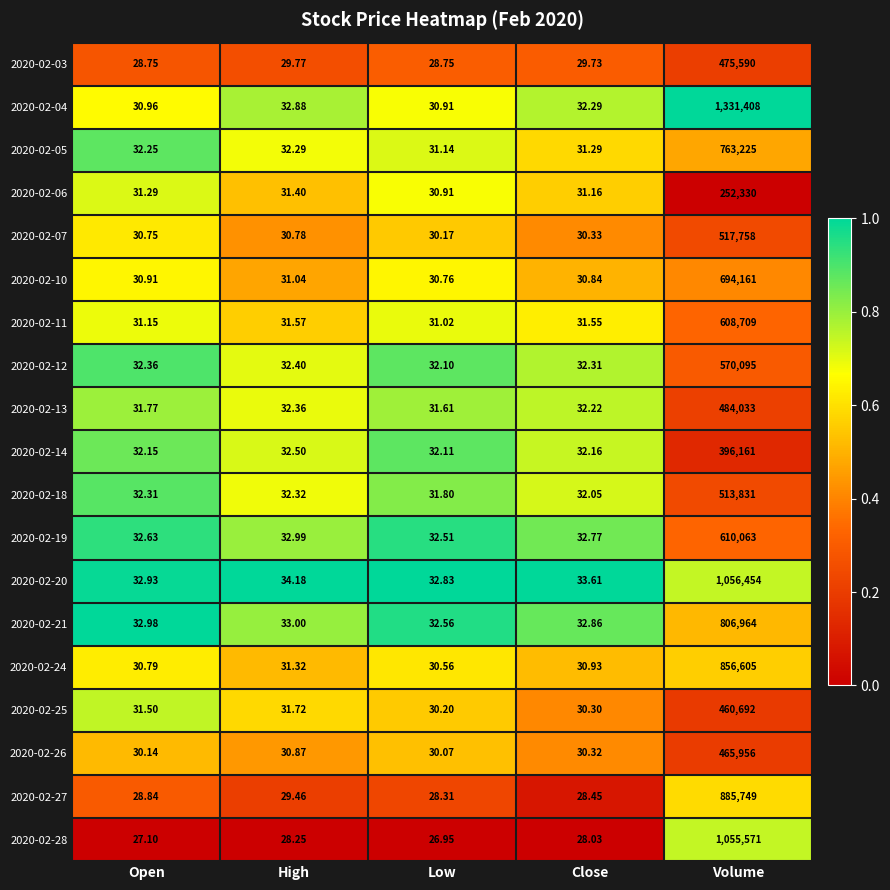

At which category is the sum across all series the highest?

Volume